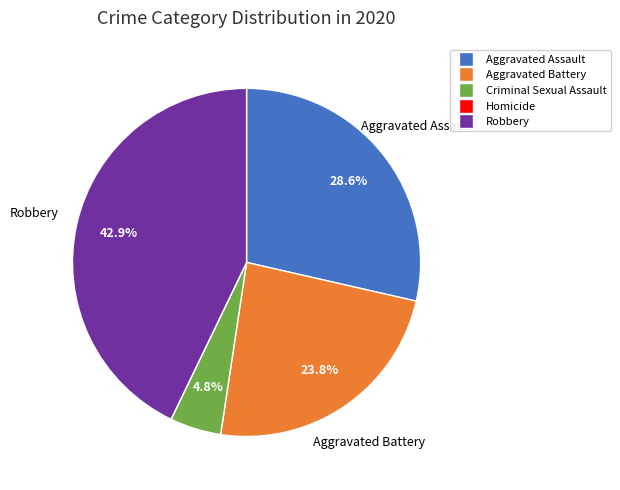

Which has a higher value, Robbery or Criminal Sexual Assault?

Robbery